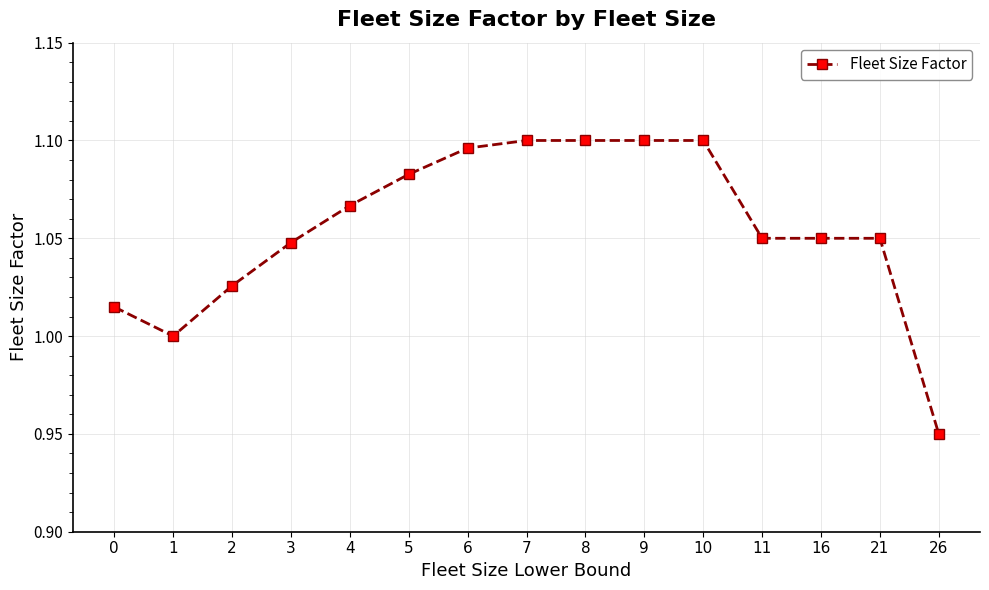

At which category does the chart reach its minimum across all series?

26